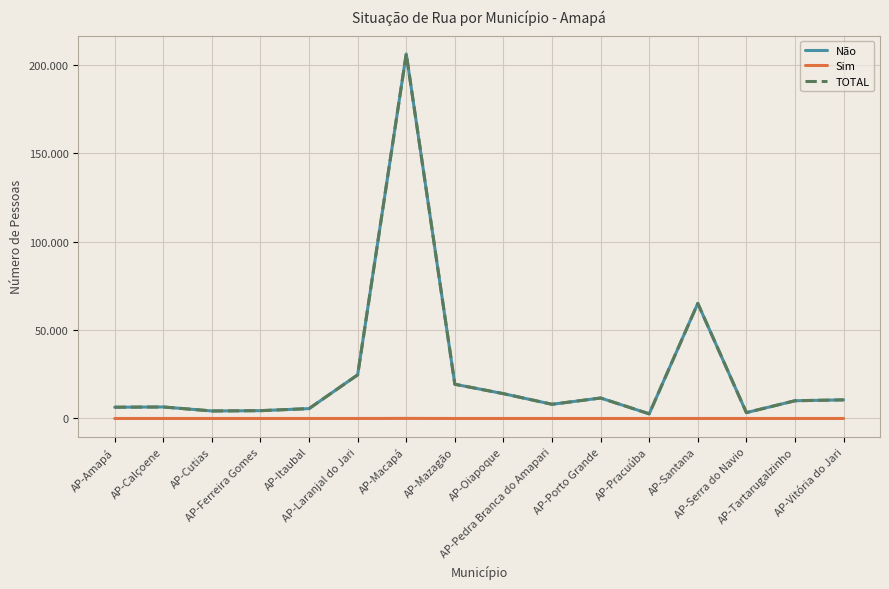

What are all the series names shown in the legend?

Não, Sim, TOTAL